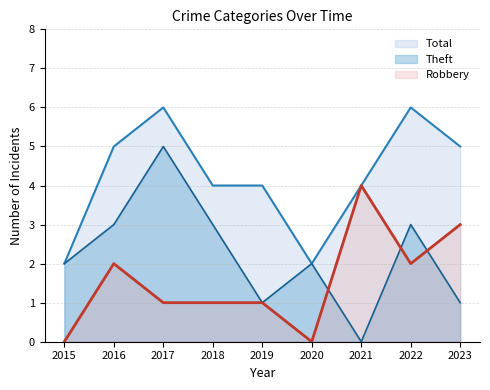

How many lines are shown in the chart?

3